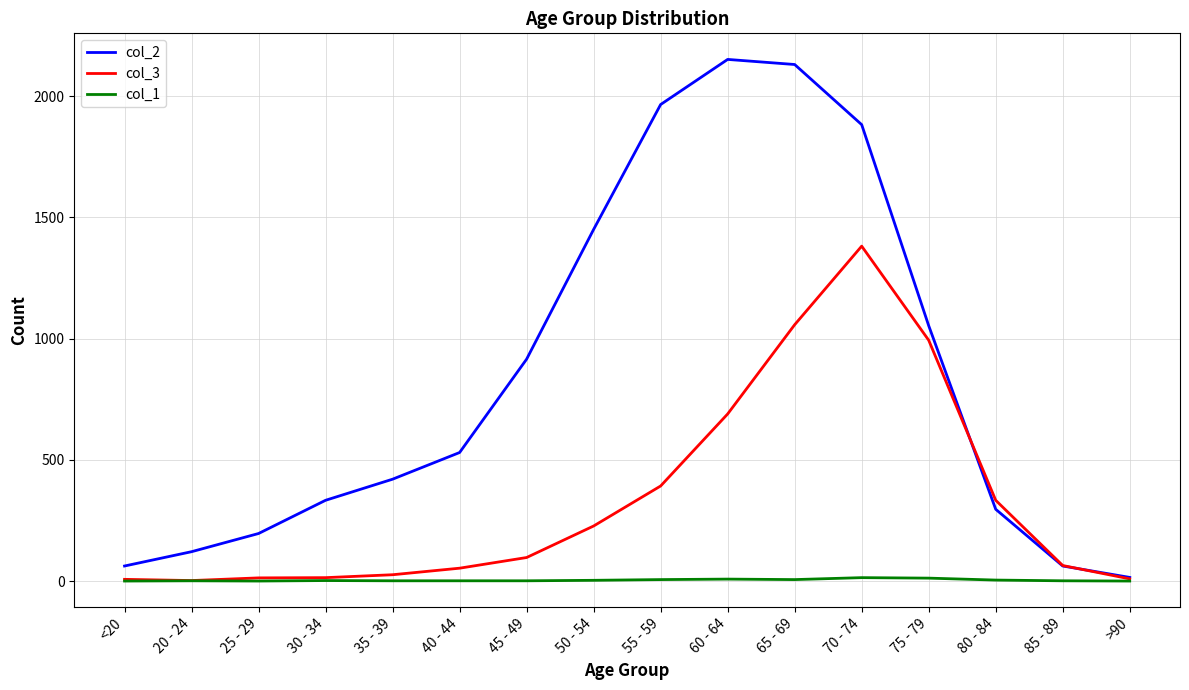

True or false: col_3 and col_2 cross at least once.

True